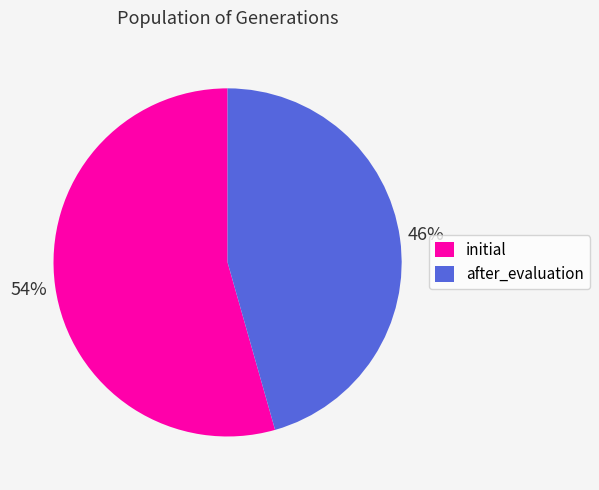

What is the ratio of the value at initial to the value at after_evaluation?

1.2